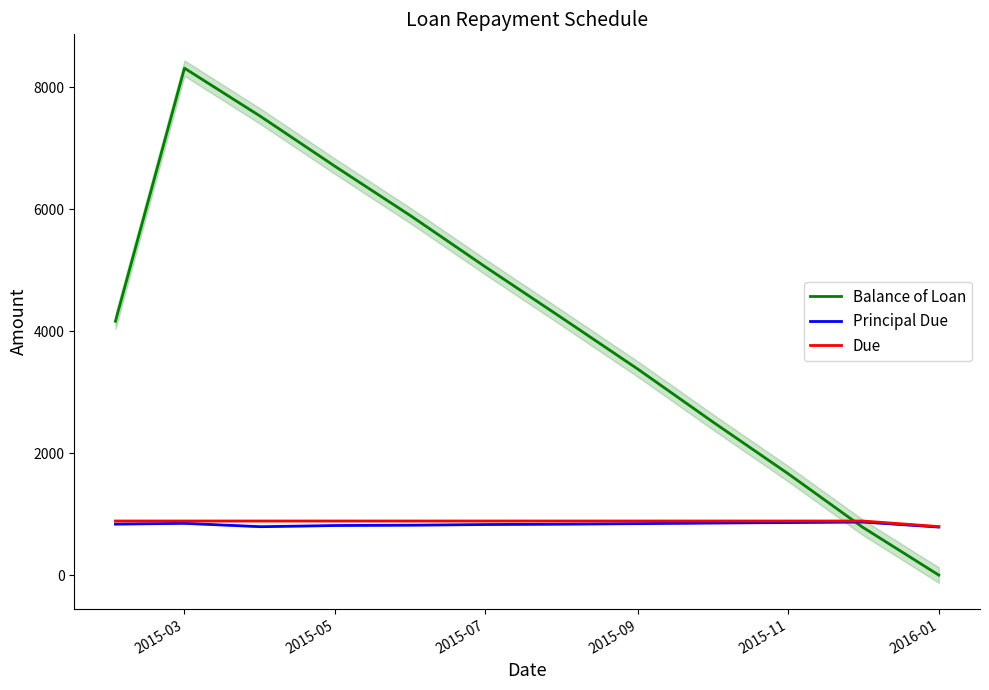

What is the maximum value shown in the chart?

8313.8